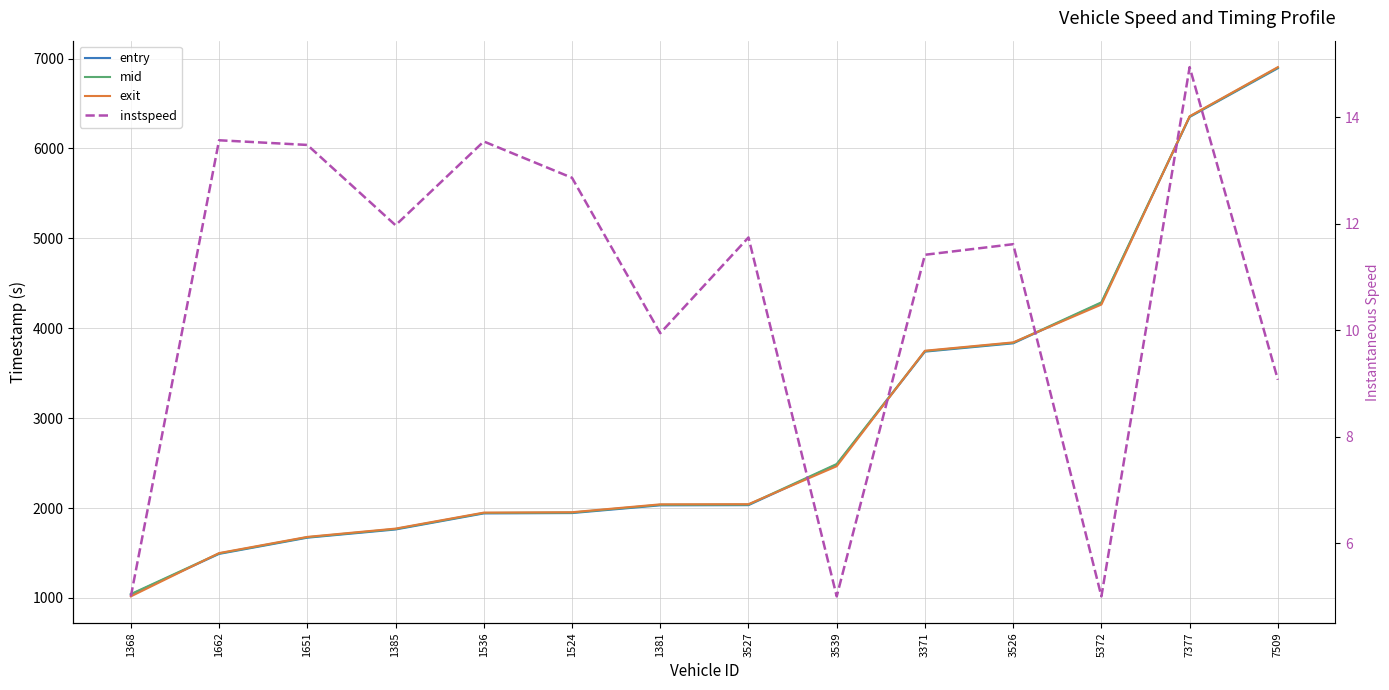

At which category does the chart reach its minimum across all series?

1368